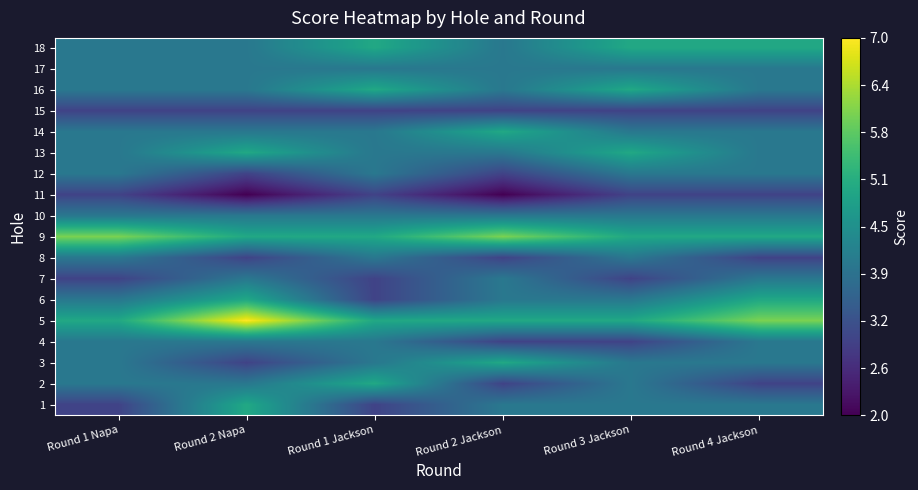

Between Round 1 Jackson and Round 1 Napa, which is larger?

Round 1 Jackson